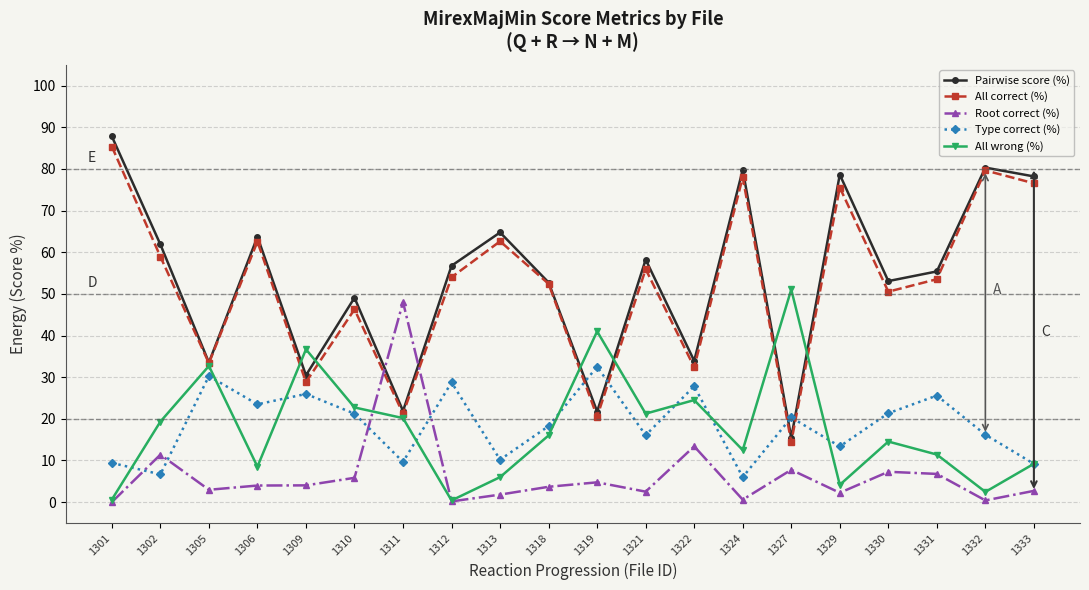

The value of Root correct (%) at 1312 is 0.2. True or false?

True